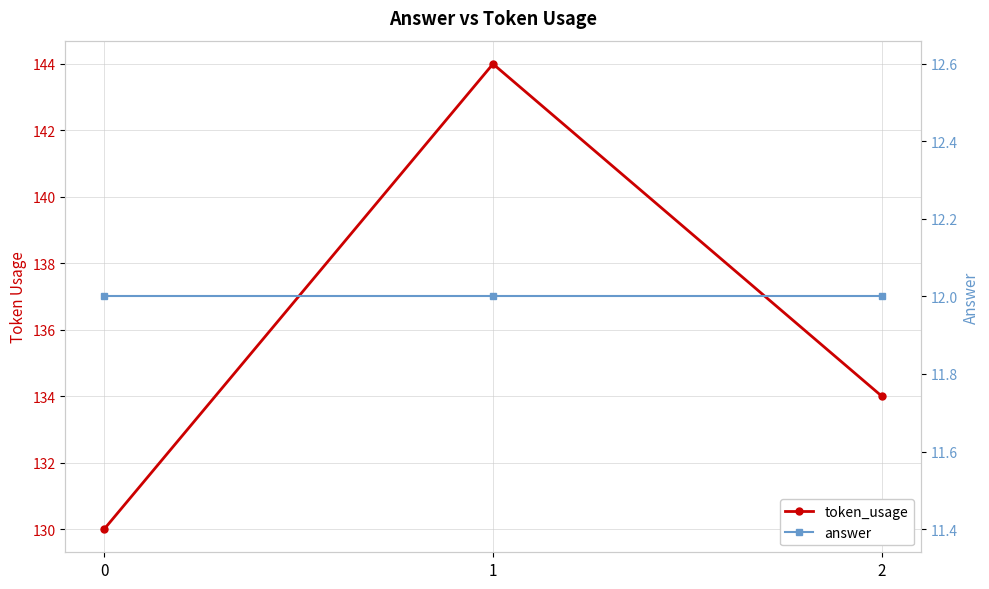

What is the sum of all token_usage values?

408